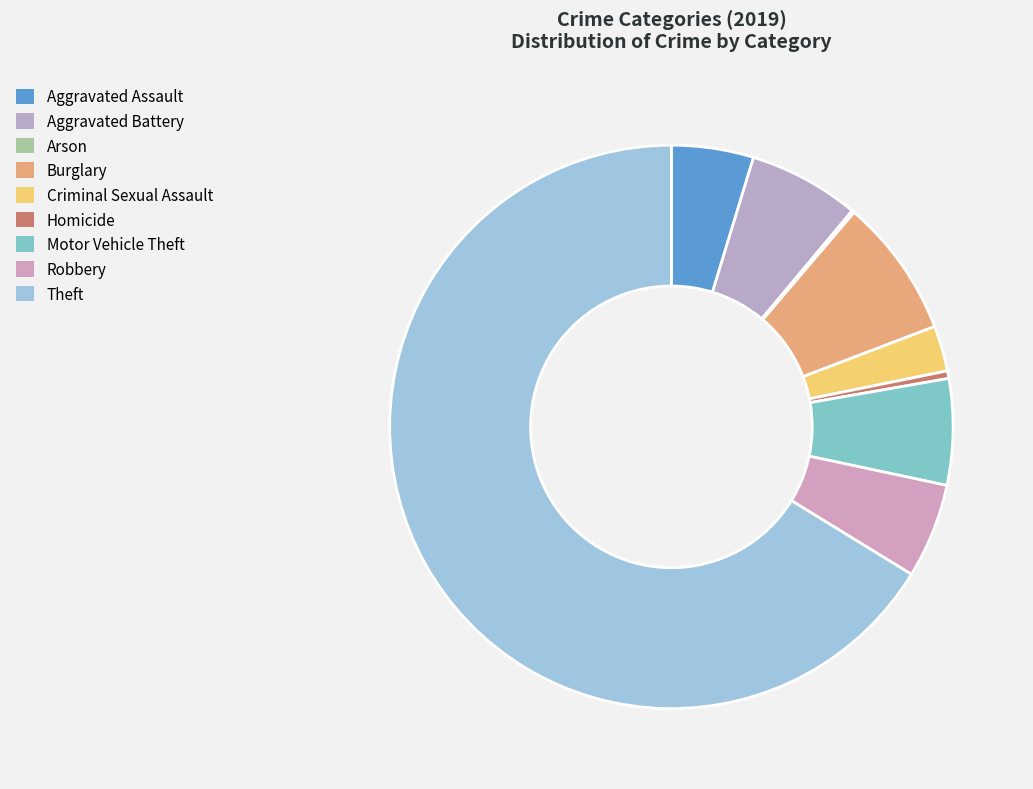

Count the number of slices in the pie.

9